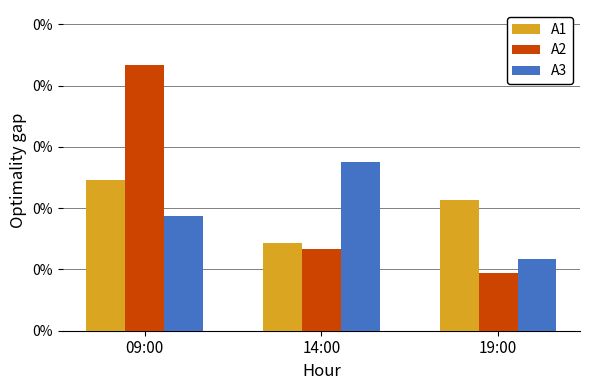

Does the chart contain any negative values?

No